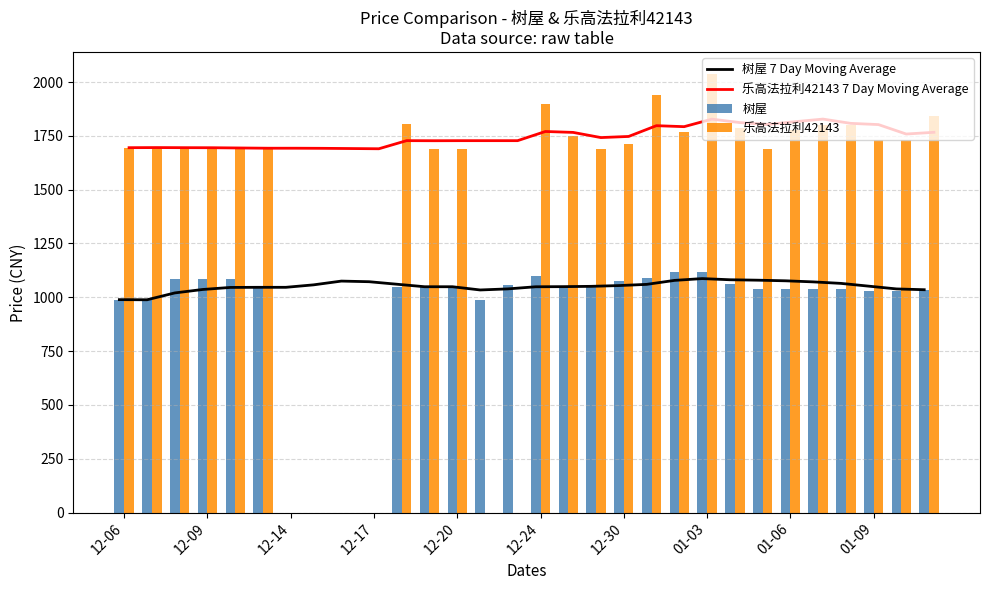

What is the difference between the maximum and minimum values in the 树屋 7 Day Moving Average series?

98.4